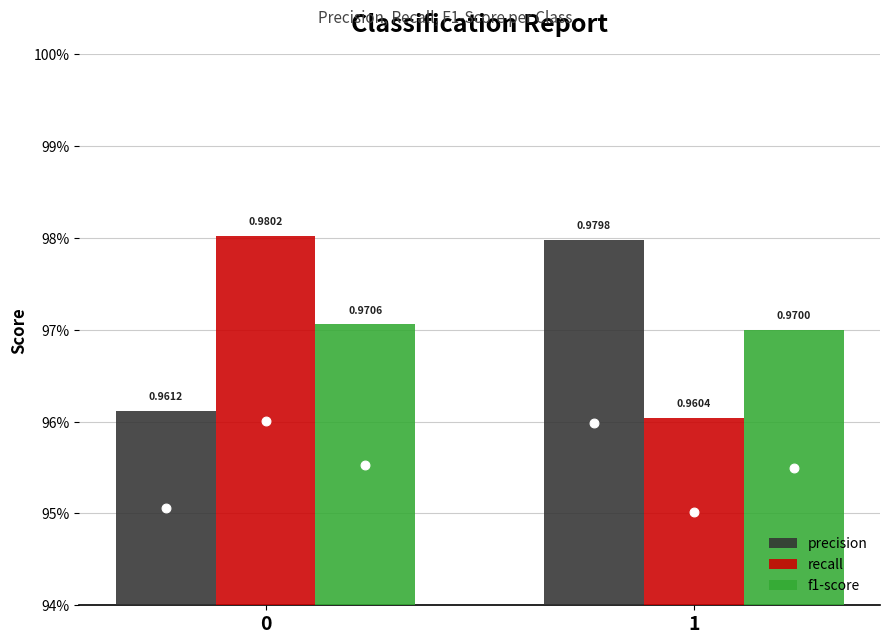

Which series has the largest total across all categories?

precision